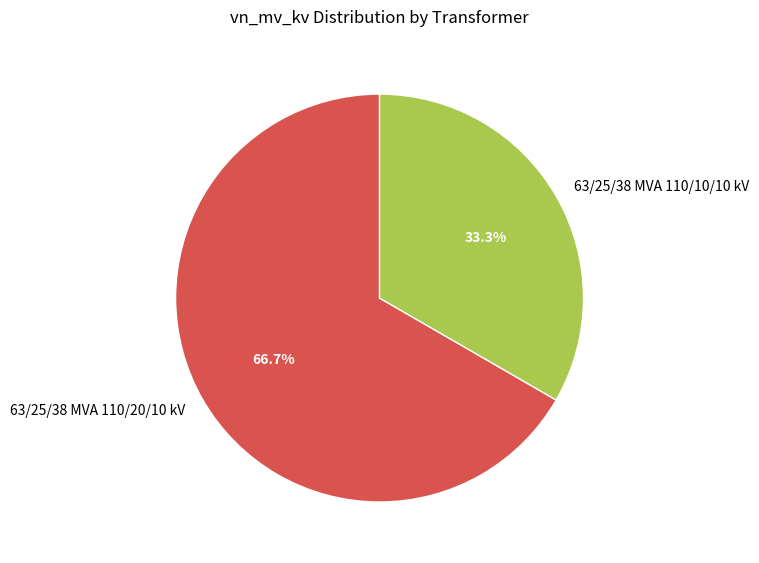

Count the number of slices in the pie.

2